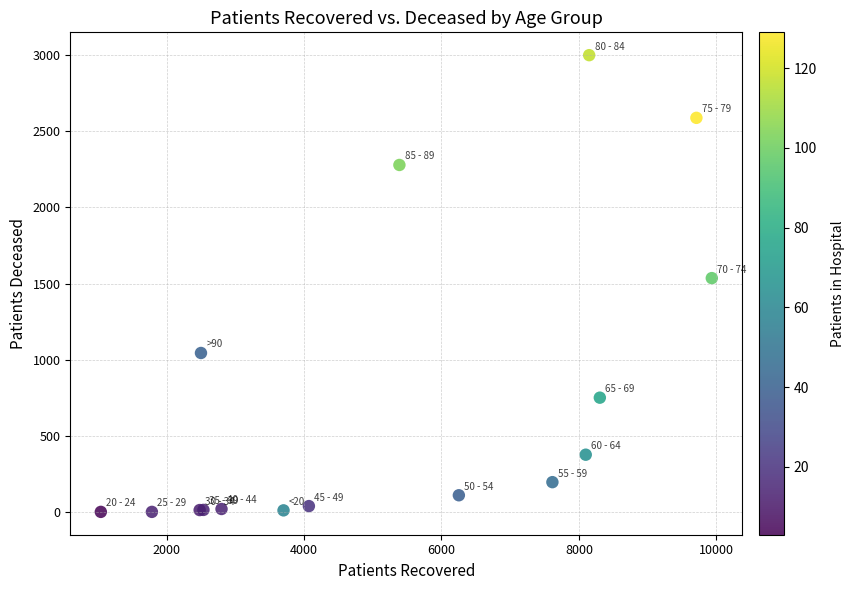

What Y value in the scatter plot is closest to 1500?

1536